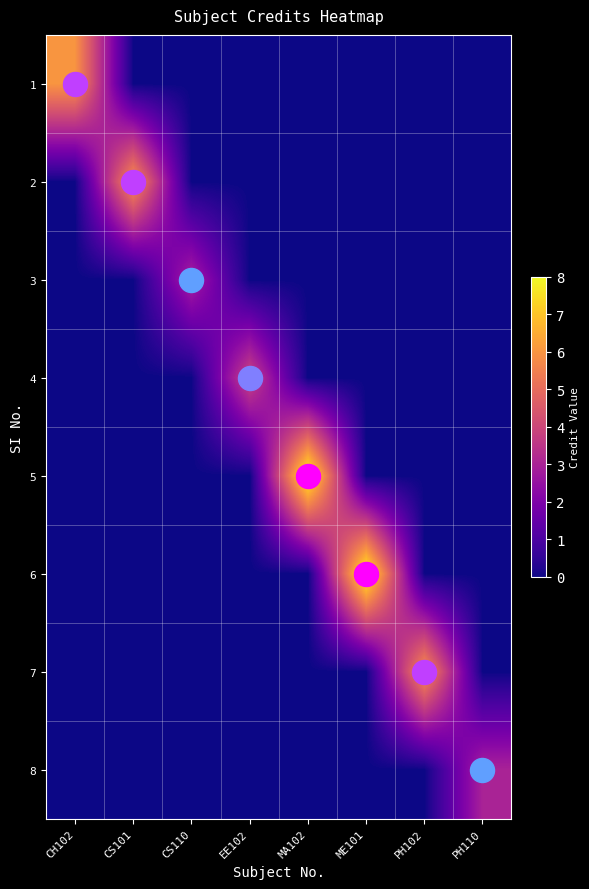

Reading right to left, what are all the values shown in this chart?

1: PH110=0	PH102=0	ME101=0	MA102=0	EE102=0	CS110=0	CS101=0	CH102=6
2: PH110=0	PH102=0	ME101=0	MA102=0	EE102=0	CS110=0	CS101=6	CH102=0
3: PH110=0	PH102=0	ME101=0	MA102=0	EE102=0	CS110=3	CS101=0	CH102=0
4: PH110=0	PH102=0	ME101=0	MA102=0	EE102=4	CS110=0	CS101=0	CH102=0
5: PH110=0	PH102=0	ME101=0	MA102=8	EE102=0	CS110=0	CS101=0	CH102=0
6: PH110=0	PH102=0	ME101=8	MA102=0	EE102=0	CS110=0	CS101=0	CH102=0
7: PH110=0	PH102=6	ME101=0	MA102=0	EE102=0	CS110=0	CS101=0	CH102=0
8: PH110=3	PH102=0	ME101=0	MA102=0	EE102=0	CS110=0	CS101=0	CH102=0